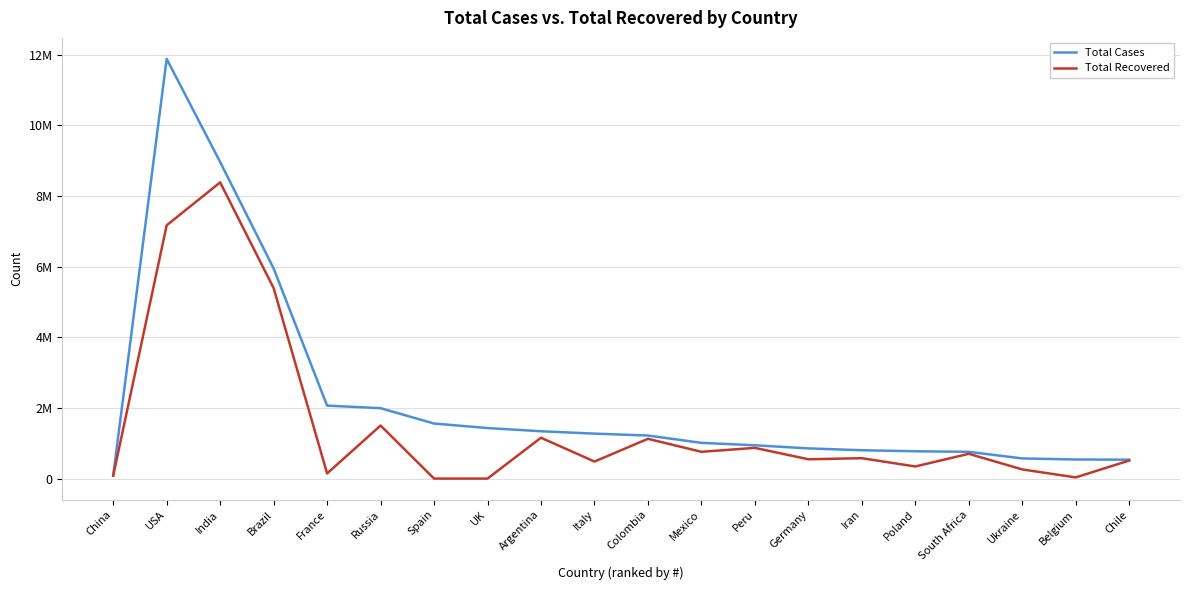

Is this an area chart (filled region under the line)?

No